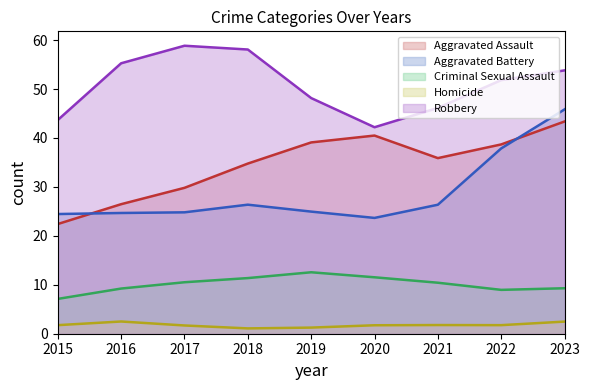

Between 2017 and 2020, which series saw the biggest shift?

Robbery